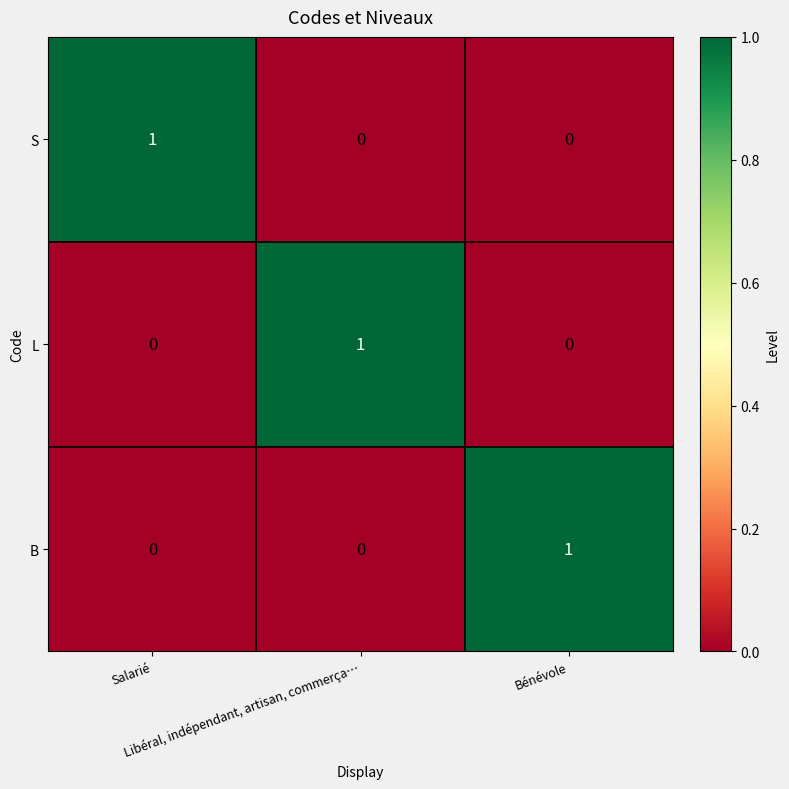

At how many categories does at least one series exceed 0?

3